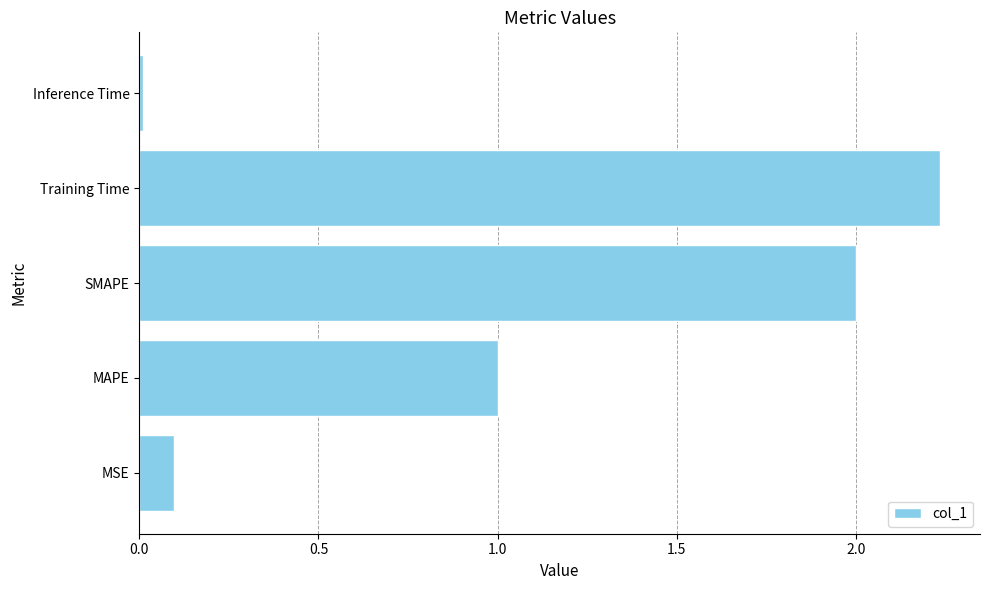

Which category has the highest value across all series?

Training Time